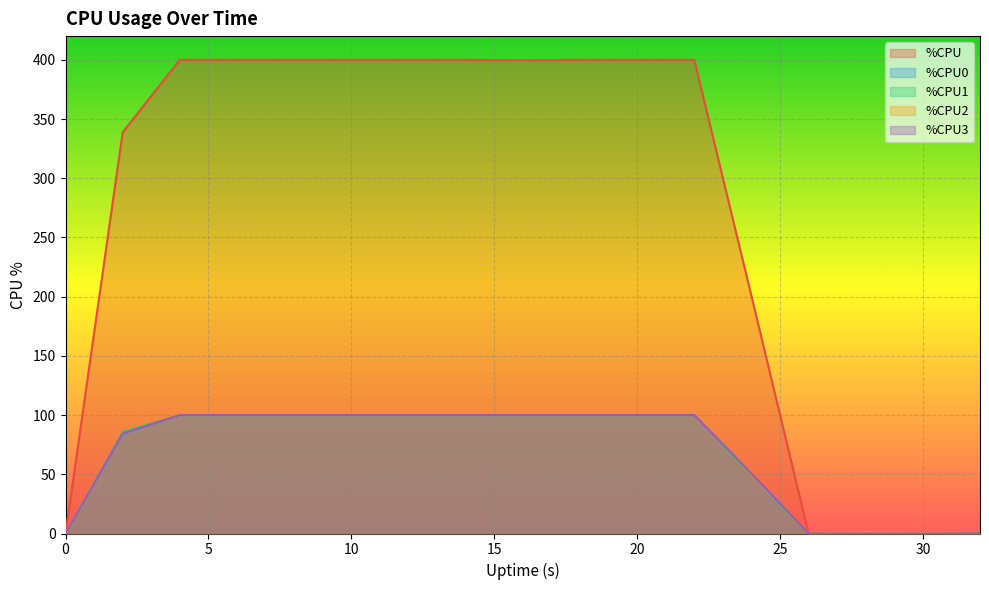

How many interior local peaks does the %CPU series have?

1